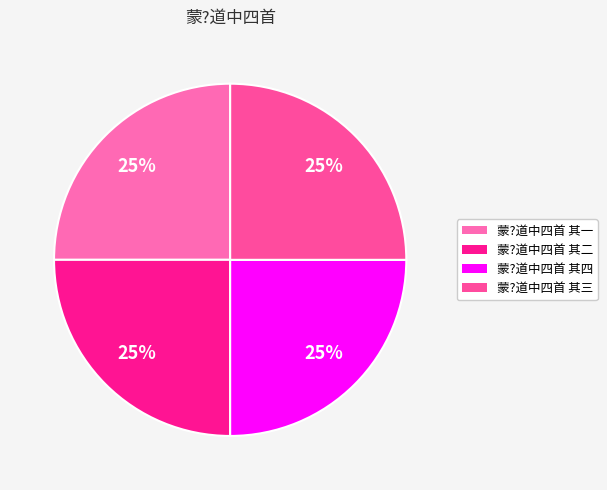

To the nearest percent, what is the combined percentage of 蒙?道中四首 其三 and 蒙?道中四首 其一?

50%